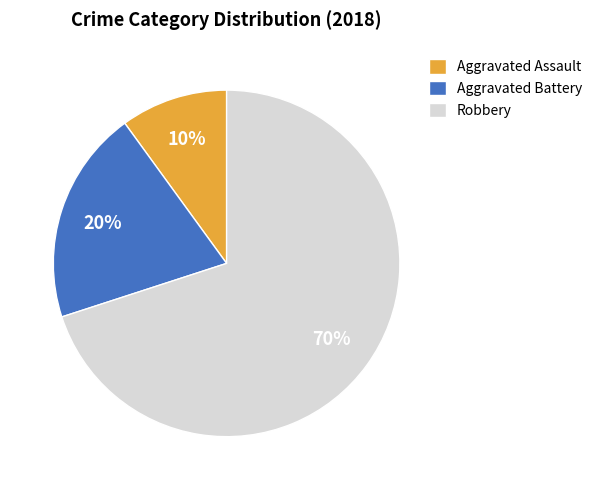

To the nearest percent, what is the difference between the largest and smallest slice percentages?

60%